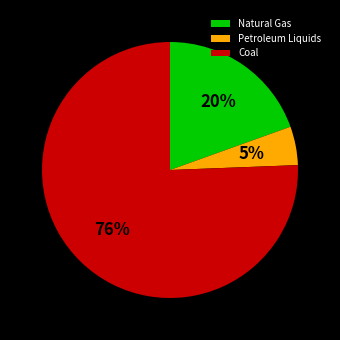

The Natural Gas slice represents 20% of the pie. True or false?

True